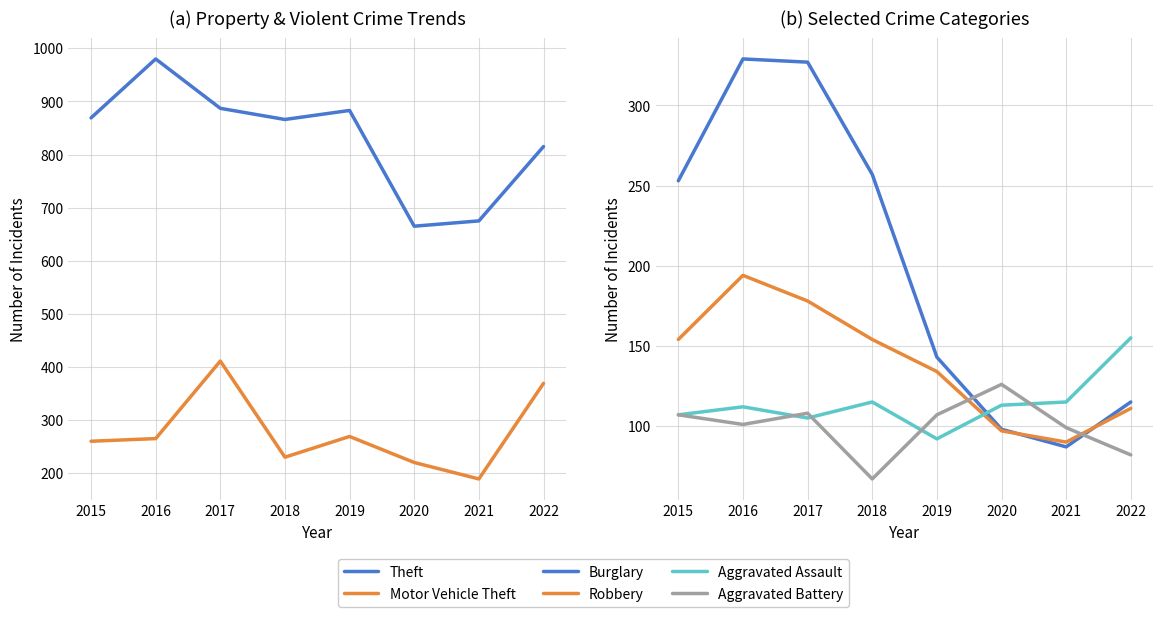

At which category does the chart reach its minimum across all series?

2018